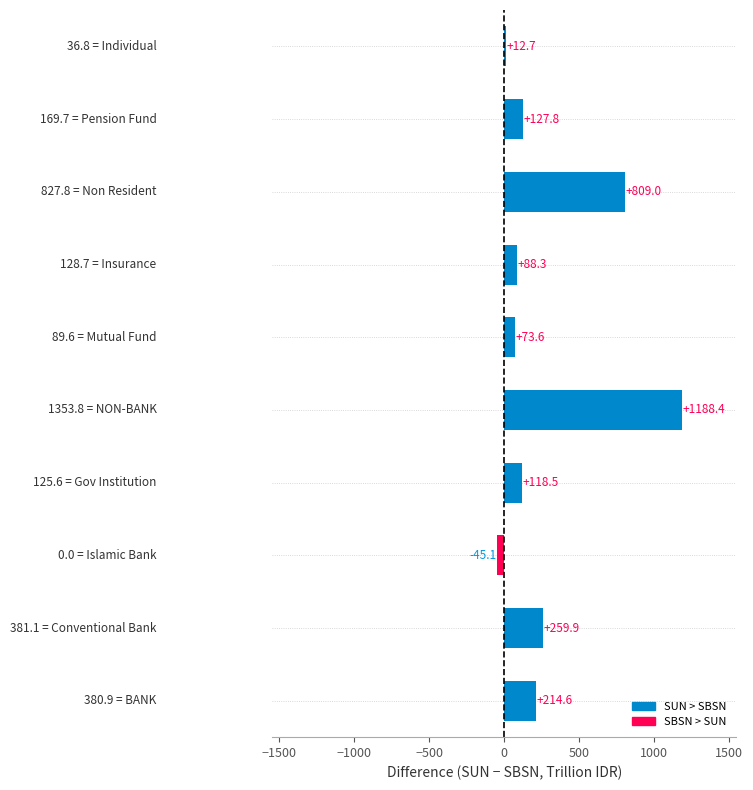

What is the difference between the second highest and minimum values?

854.1